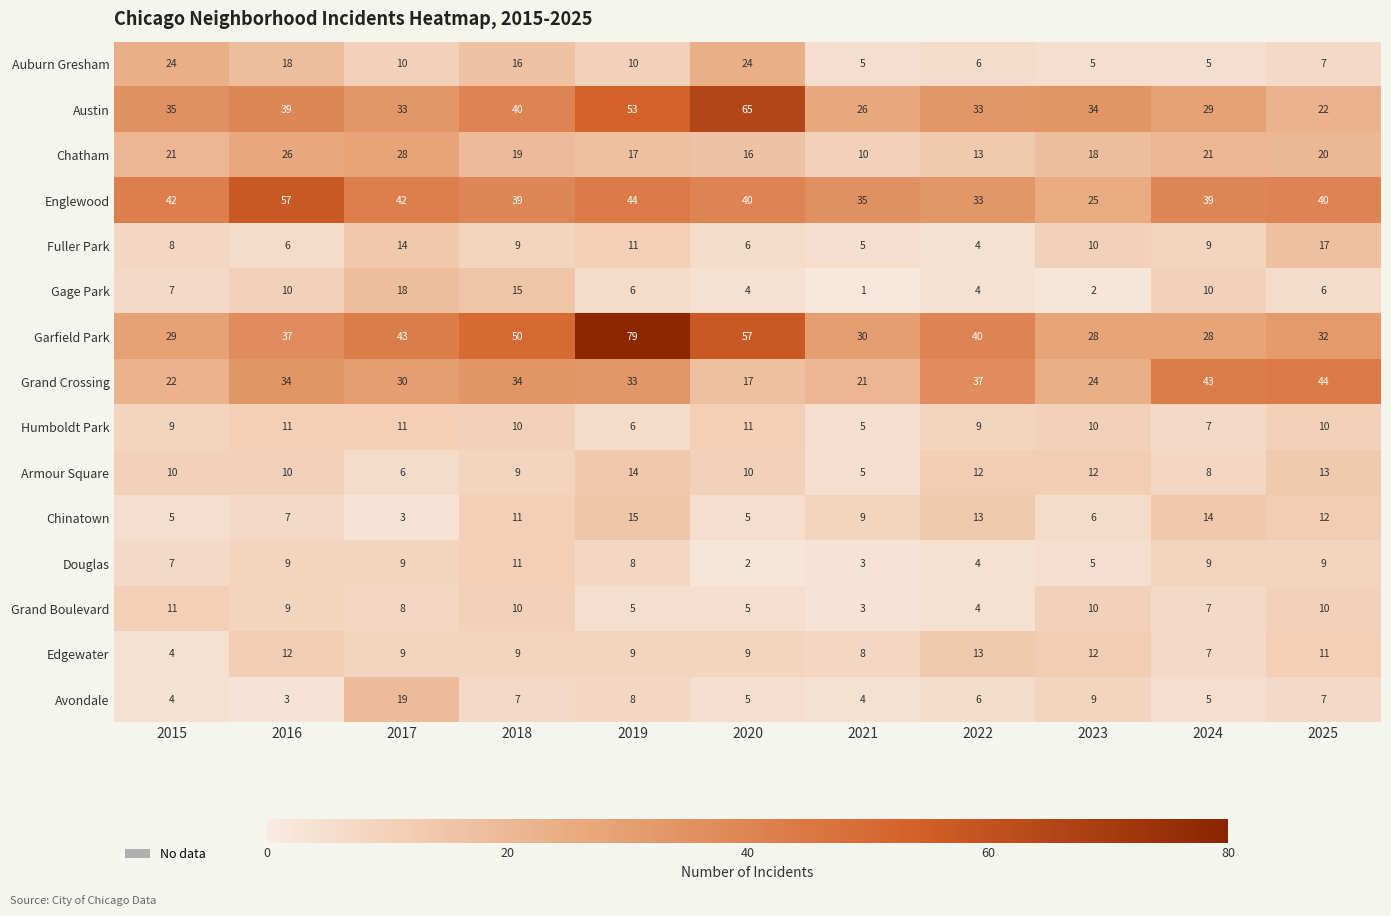

Which series has the largest total across all categories?

Garfield Park